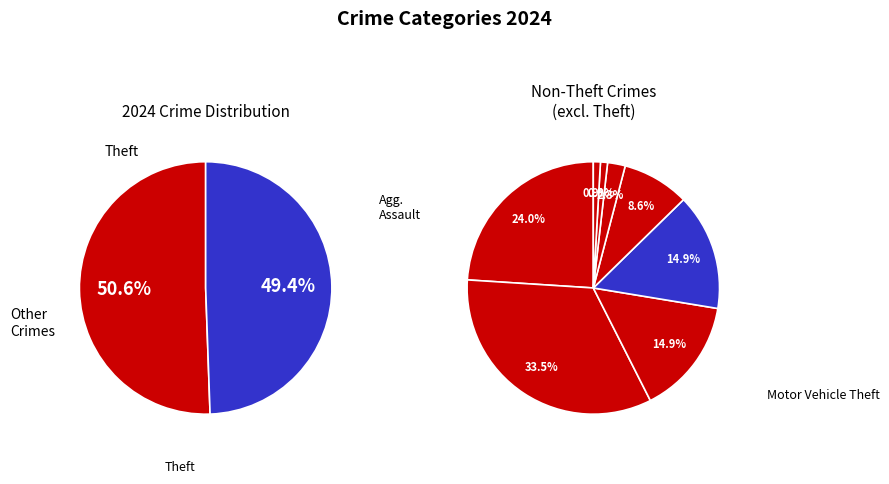

What is the smallest slice in the pie chart?

Arson